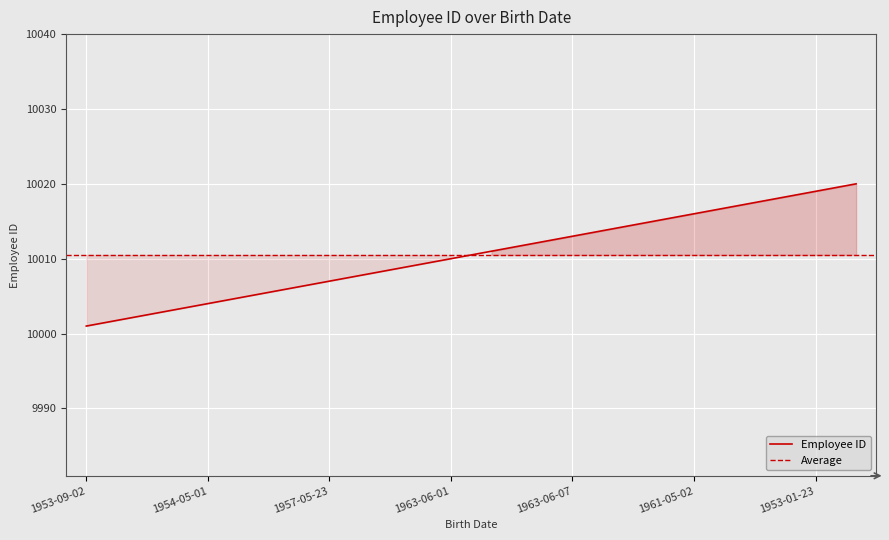

Reading left to right, what are all the values shown in this chart?

1953-09-02=10001	1964-06-02=10002	1959-12-03=10003	1954-05-01=10004	1955-01-21=10005	1953-04-20=10006	1957-05-23=10007	1958-02-19=10008	1952-04-19=10009	1963-06-01=10010	1953-11-07=10011	1960-10-04=10012	1963-06-07=10013	1956-02-12=10014	1959-08-19=10015	1961-05-02=10016	1958-07-06=10017	1954-06-19=10018	1953-01-23=10019	1952-12-24=10020